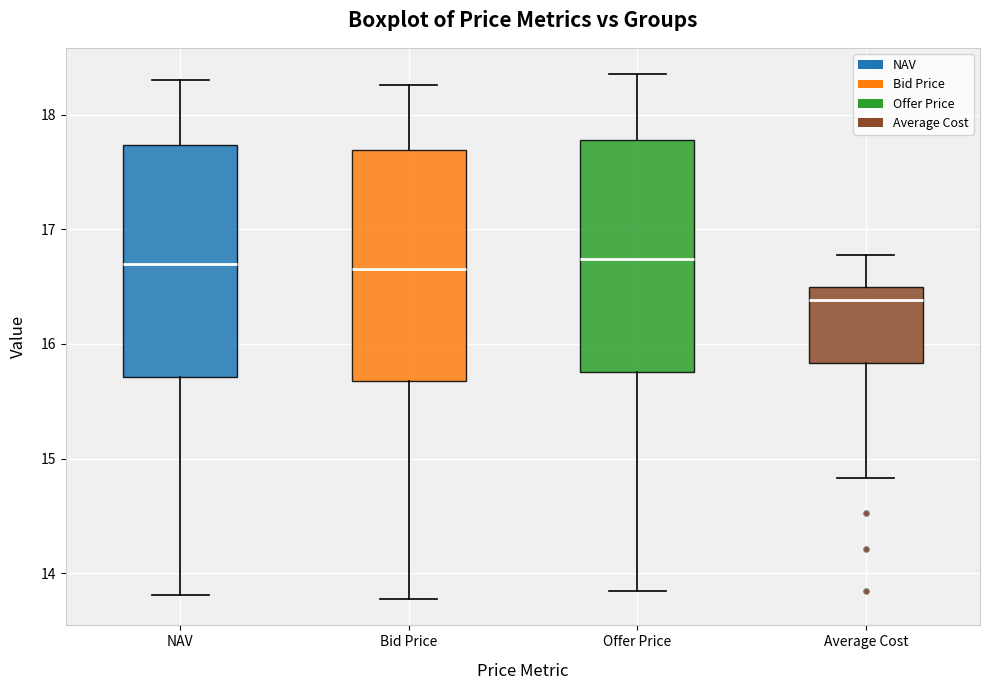

Where does the lower whisker of the box for Offer Price end on the y-axis? The values are not printed on the chart, so give them approximately, as read against the axis.

13.8